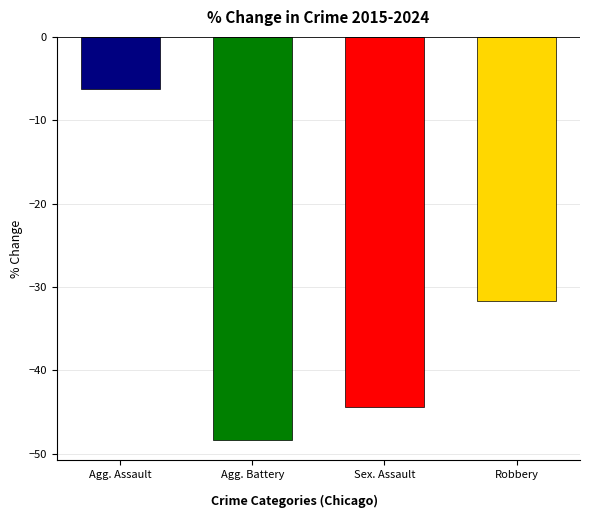

Where does the data first go above -31?

Agg. Assault